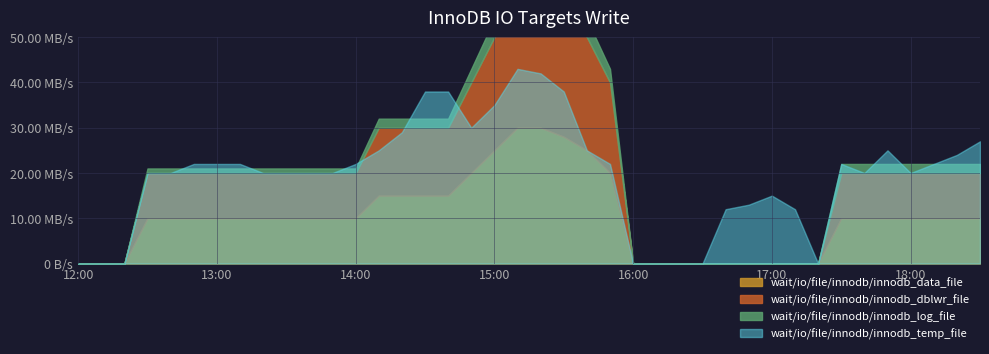

What position from the right is 17:10?

9